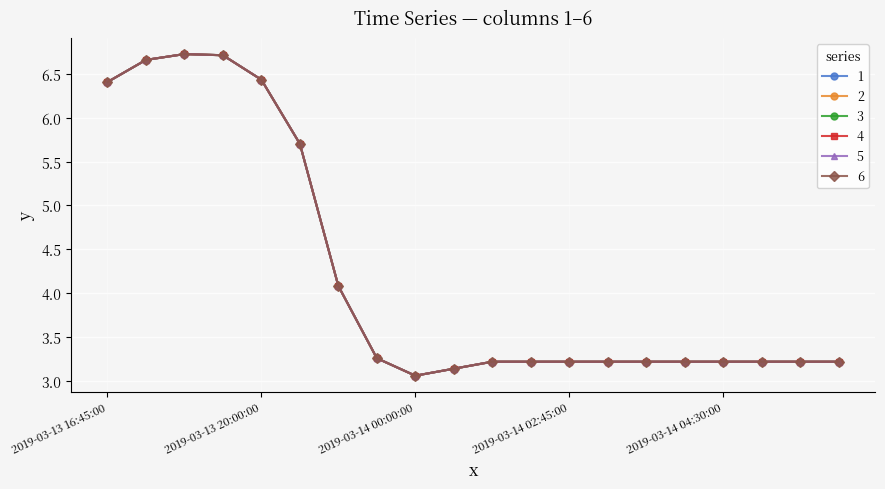

Which label corresponds to the smallest value in the chart?

2019-03-14 00:00:00